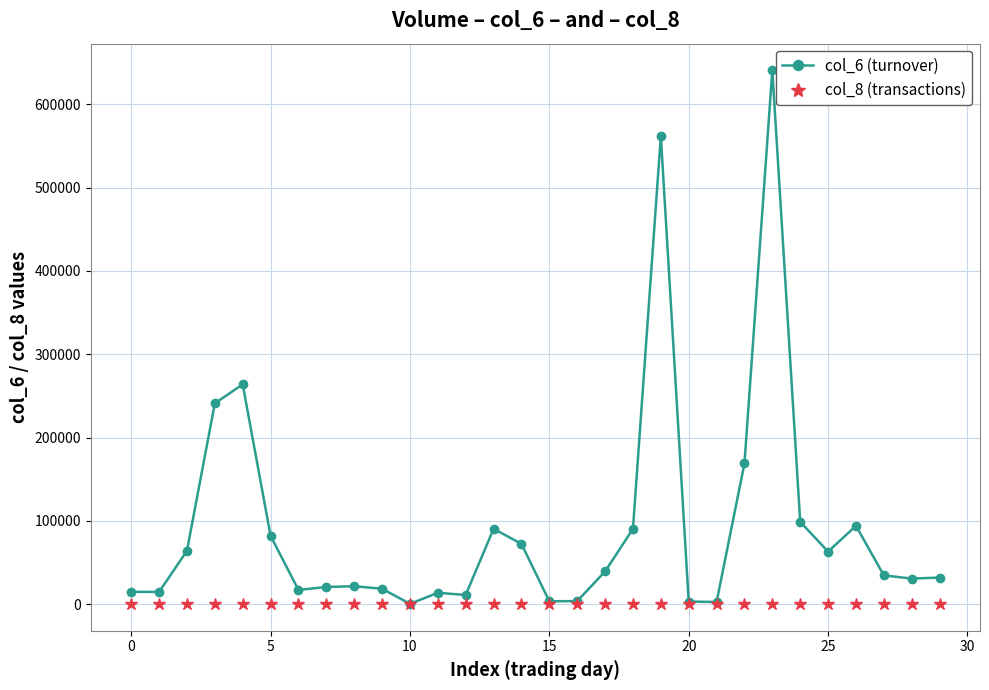

What is the value of the col_8 (transactions) point at the 23rd from the left?

2